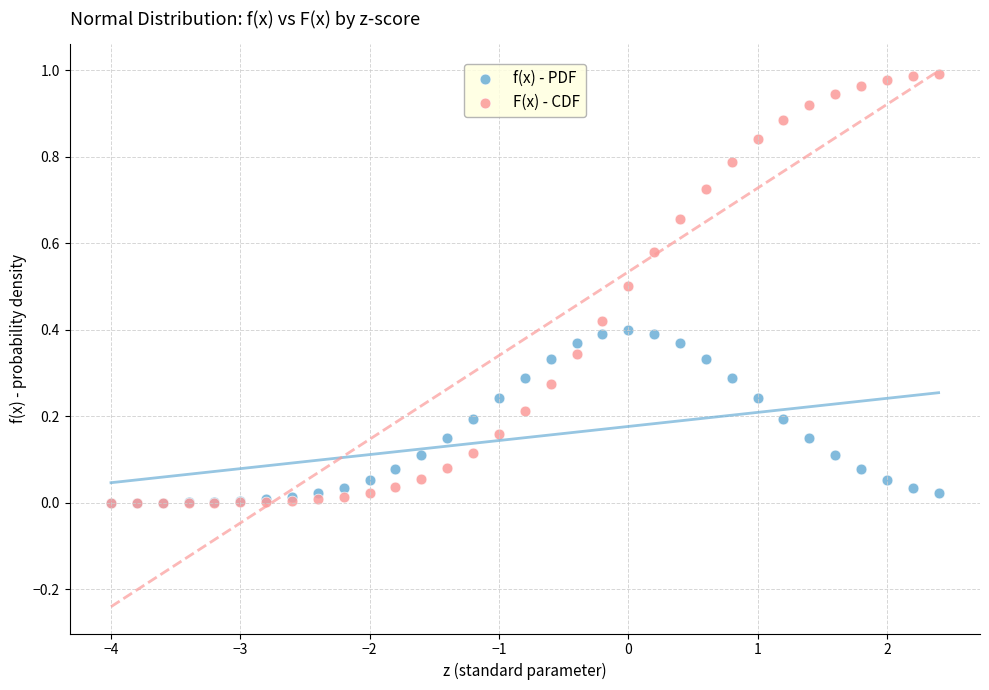

Which series has the widest spread of Y values?

F(x) - CDF